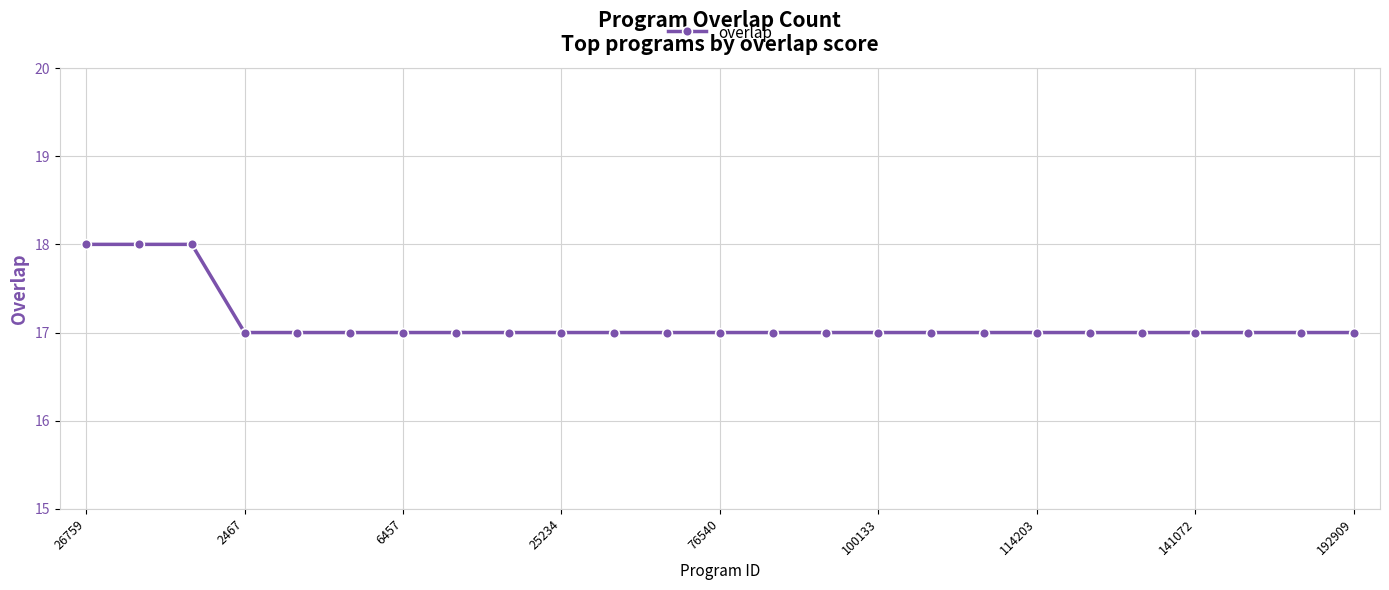

What is the minimum value shown in the chart?

17